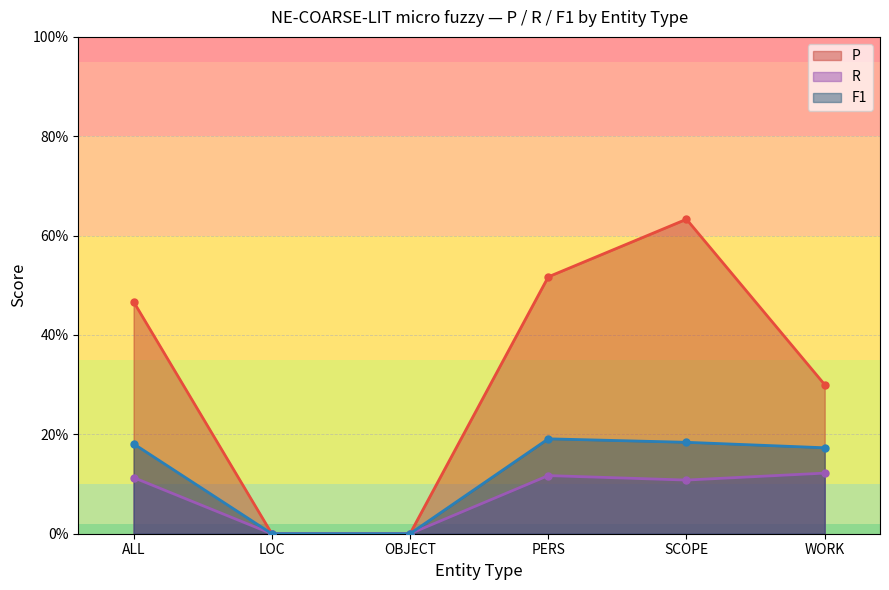

How many lines are shown in the chart?

3